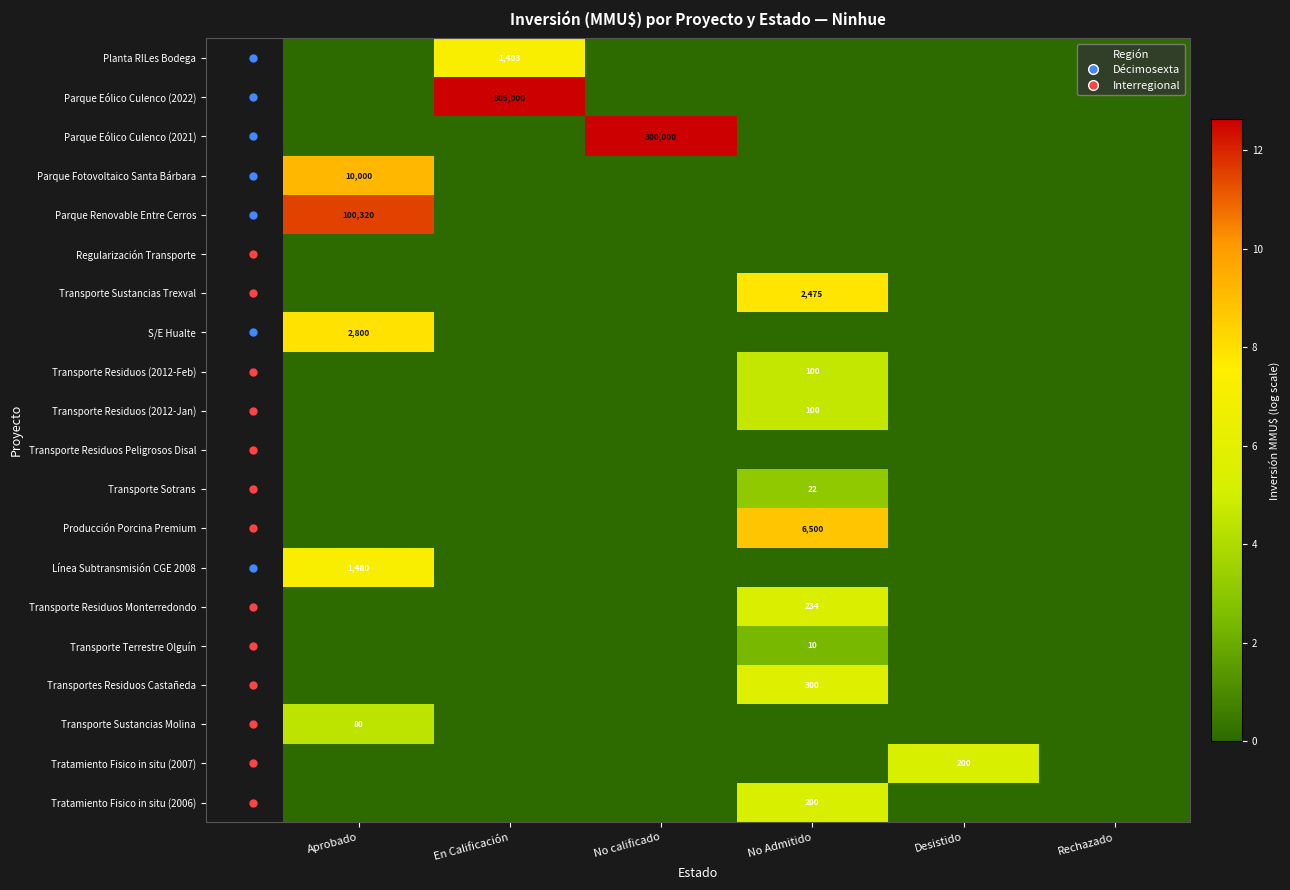

Is the value of Transporte Terrestre Olguín at No calificado greater than the value of Producción Porcina Premium at Aprobado?

No